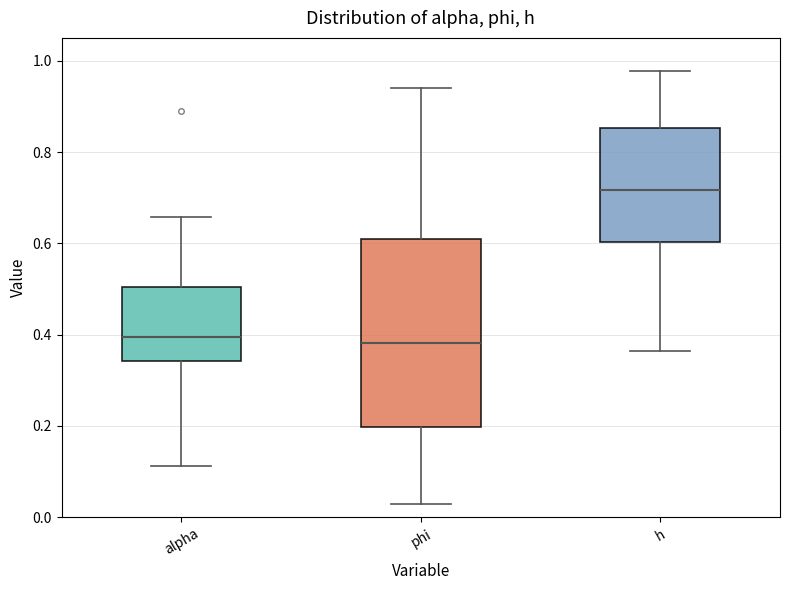

Where is the lower edge of the box for phi on the y-axis? The values are not printed on the chart, so give them approximately, as read against the axis.

0.20